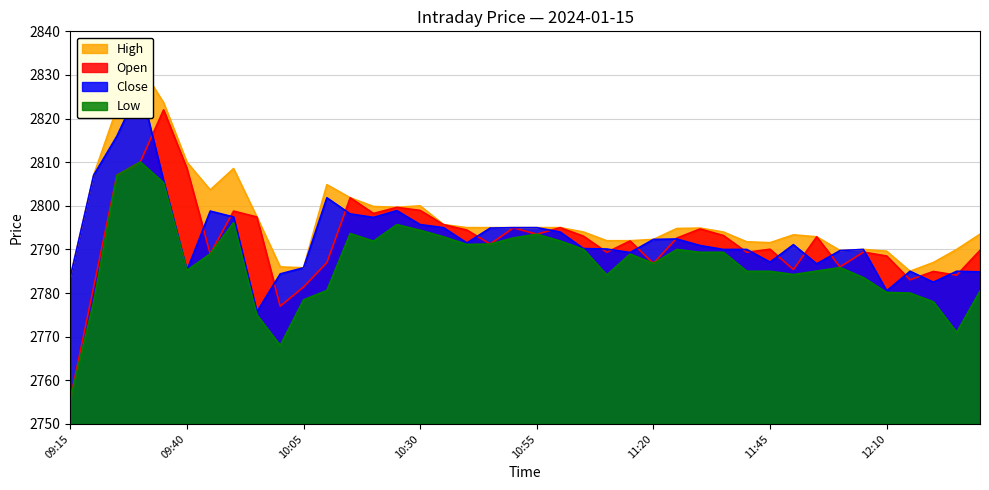

Count the number of categories in the chart.

40